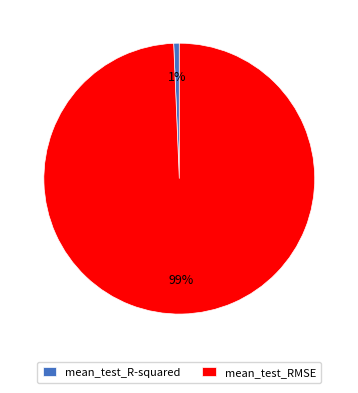

Do mean_test_RMSE and mean_test_R-squared together represent more than half of the pie?

Yes